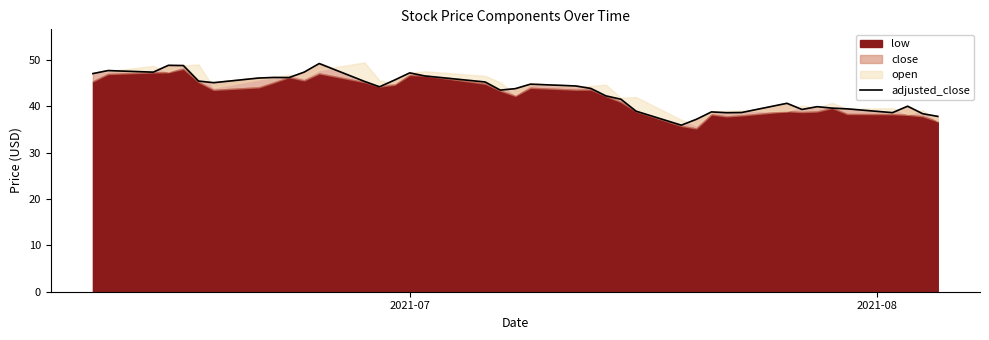

What is the maximum value shown in the chart?

49.2